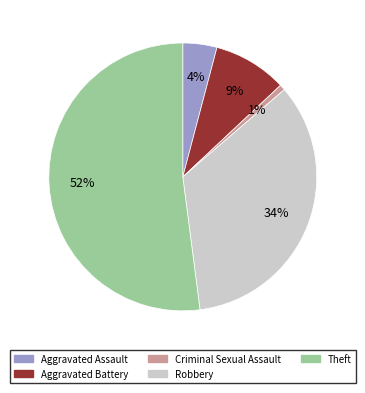

Rank the categories by value from highest to lowest.

Theft, Robbery, Aggravated Battery, Aggravated Assault, Criminal Sexual Assault